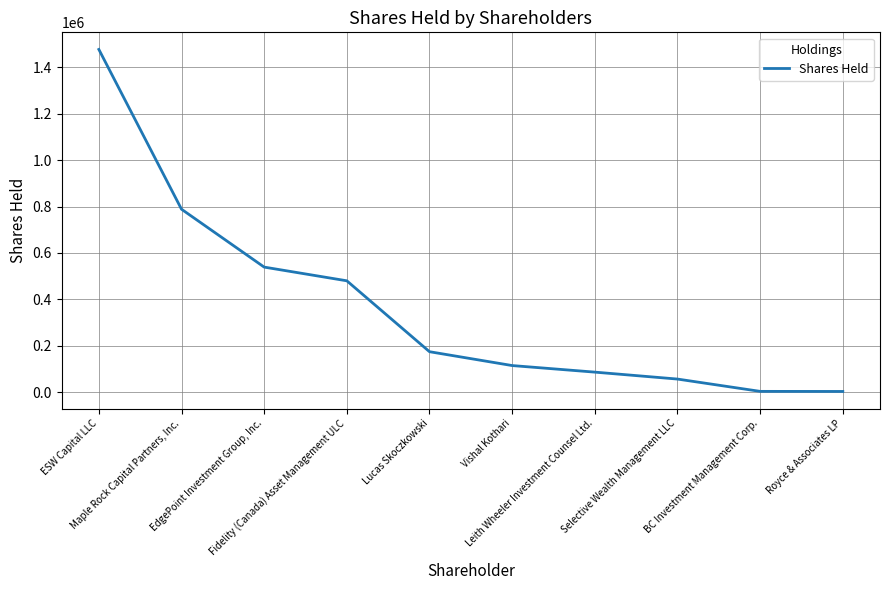

True or false: the data shows 538868 at EdgePoint Investment Group, Inc..

True